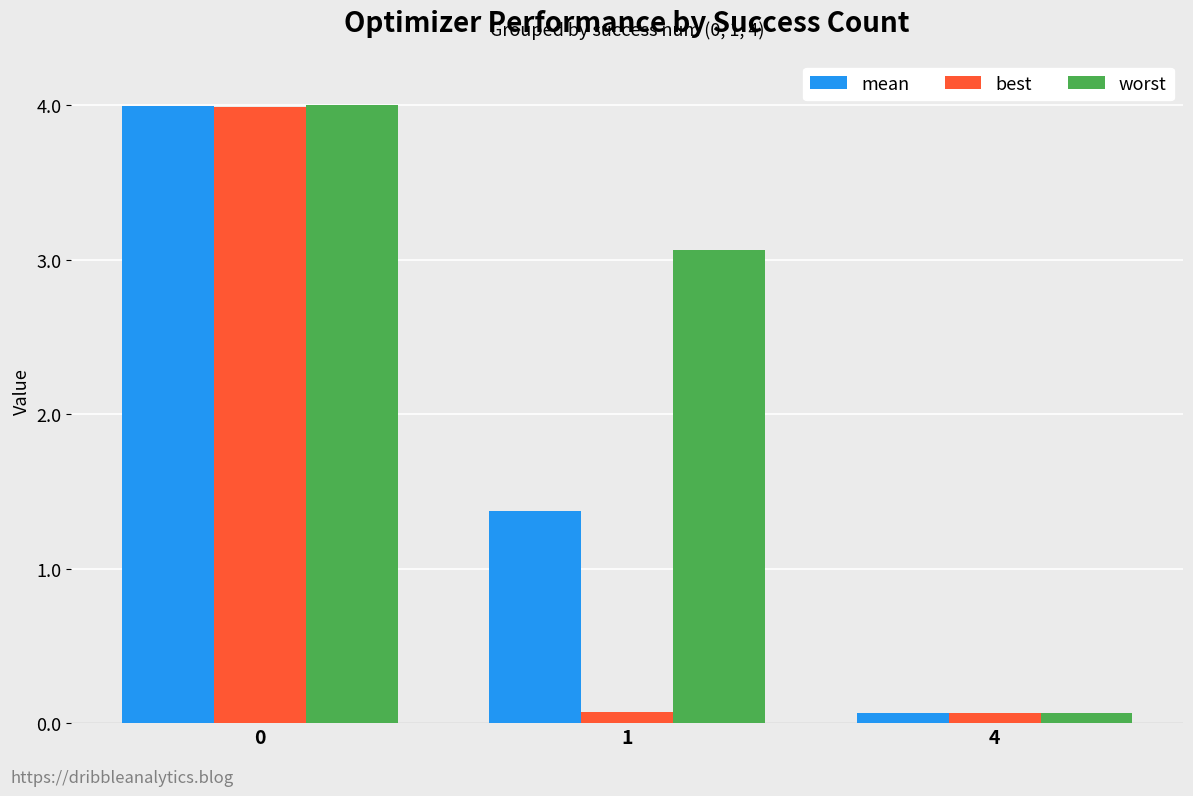

Rank the categories by mean value from highest to lowest.

0, 1, 4